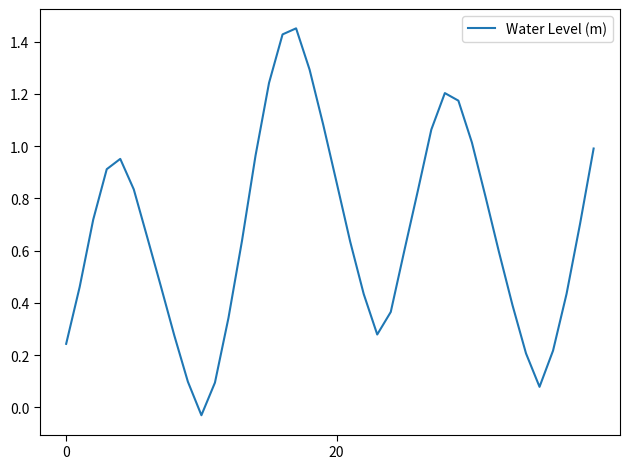

What is the maximum value shown in the chart?

1.5